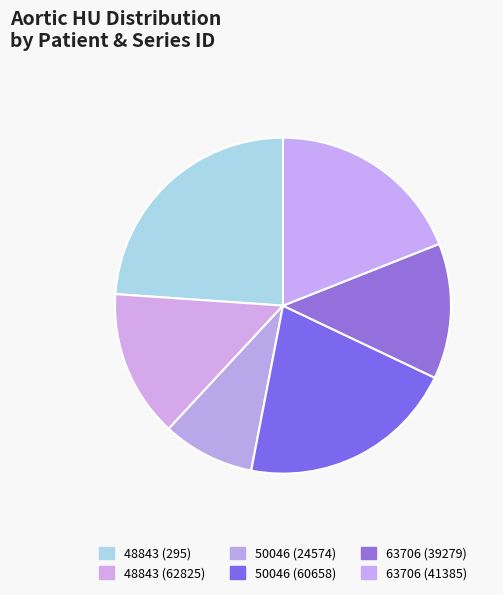

Does 63706 (39279) represent more than half of the total?

No